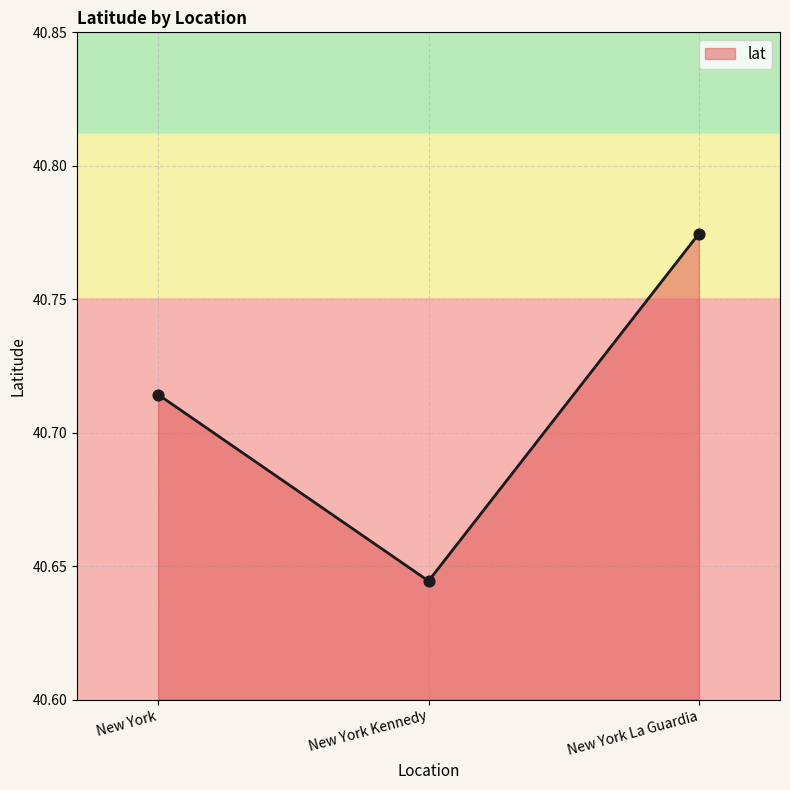

Between New York and New York La Guardia, which is larger?

New York La Guardia